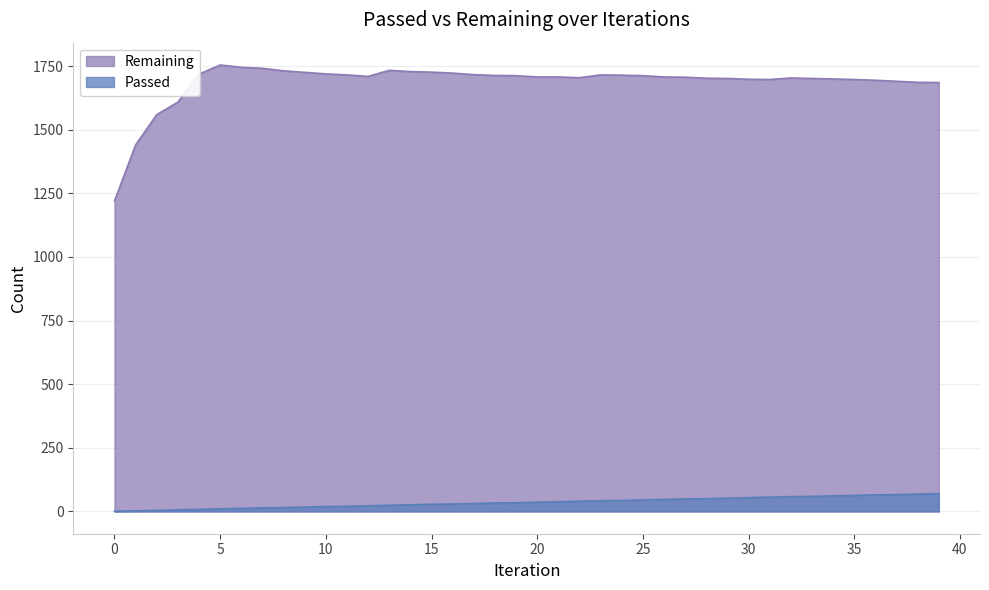

What is the maximum value shown in the chart?

1754